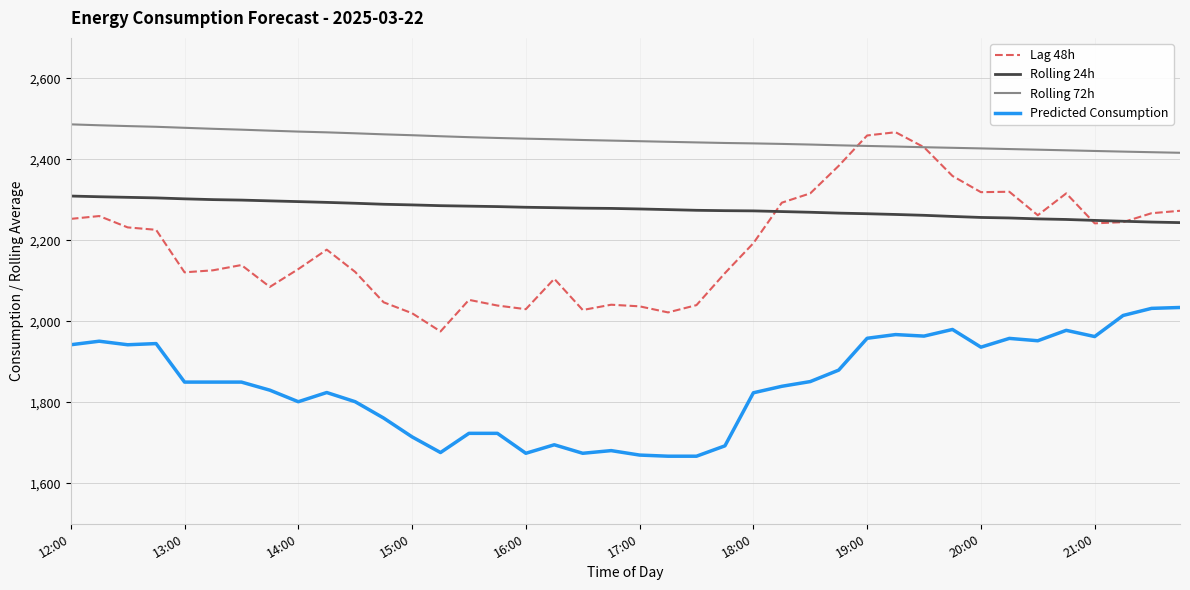

Which series has the largest total across all categories?

Rolling 72h